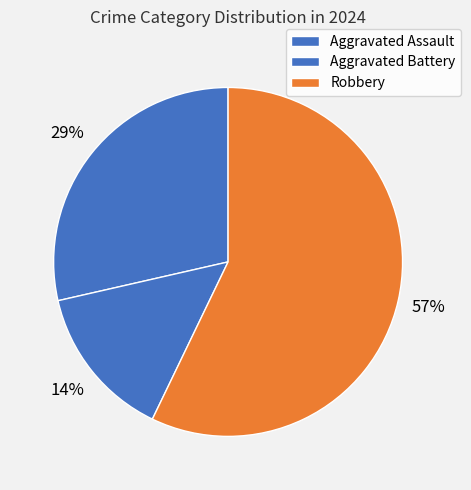

Count the number of slices in the pie.

3